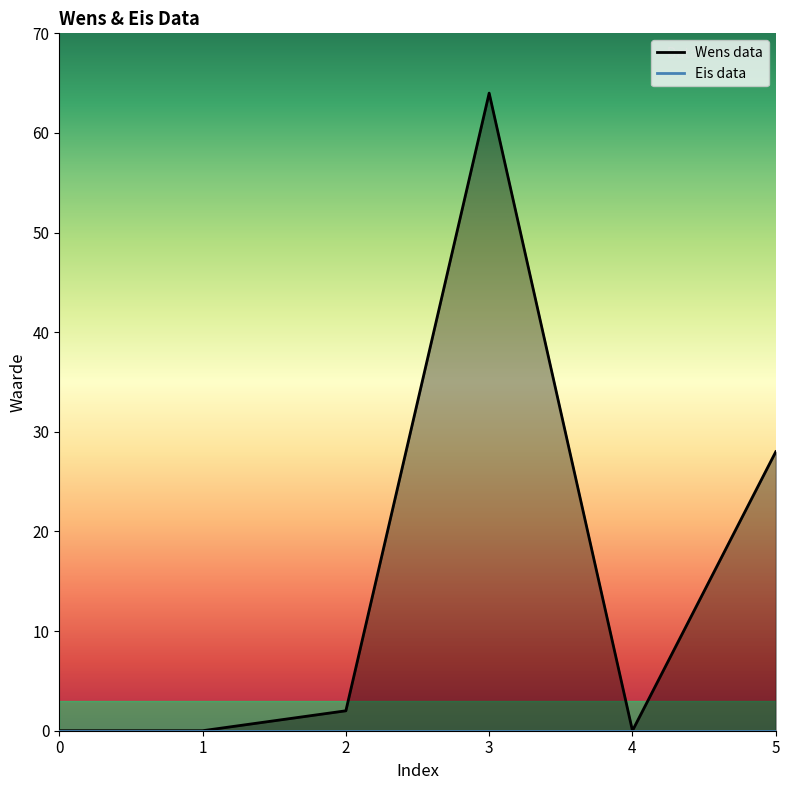

What is the maximum value shown in the chart?

64